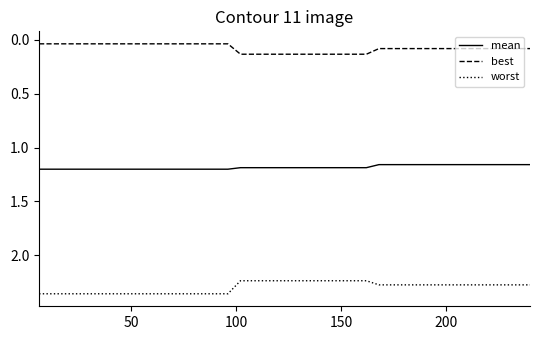

List the series in order of their peak value, lowest first.

best, mean, worst